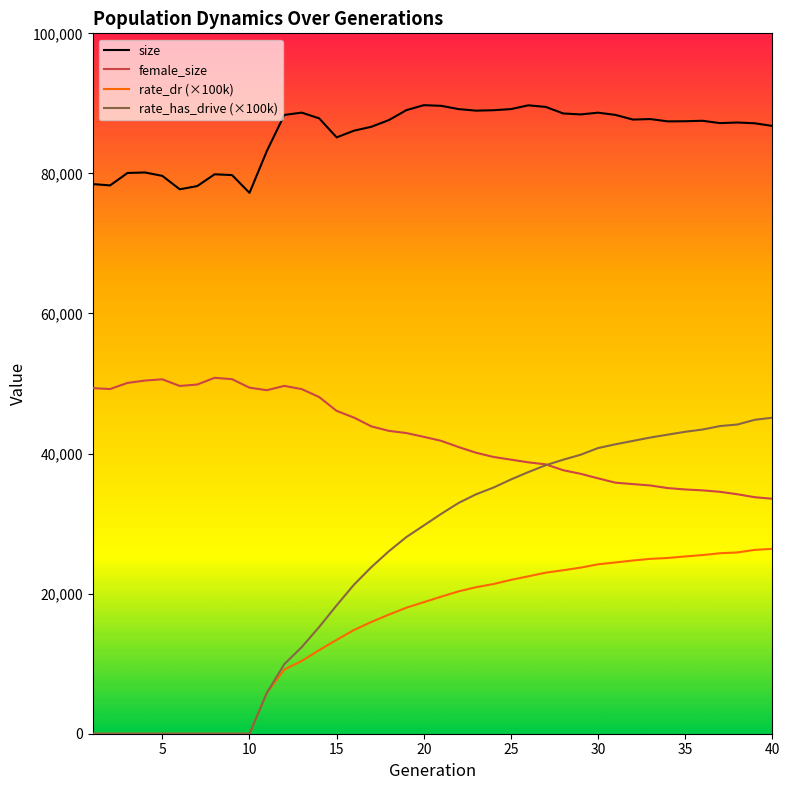

True or false: size and rate_dr (×100k) intersect in this chart.

False